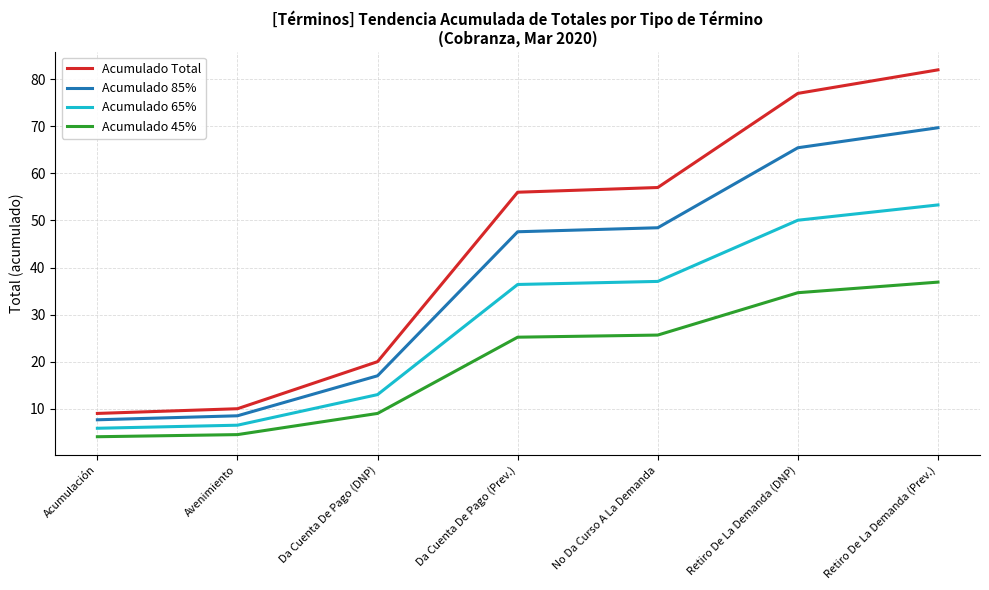

What position from the left is Retiro De La Demanda (Prev.)?

7